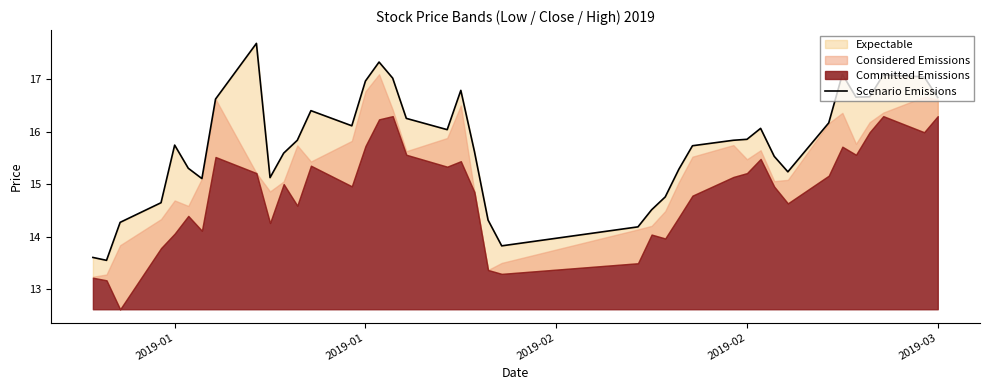

What is the average value?

15.8